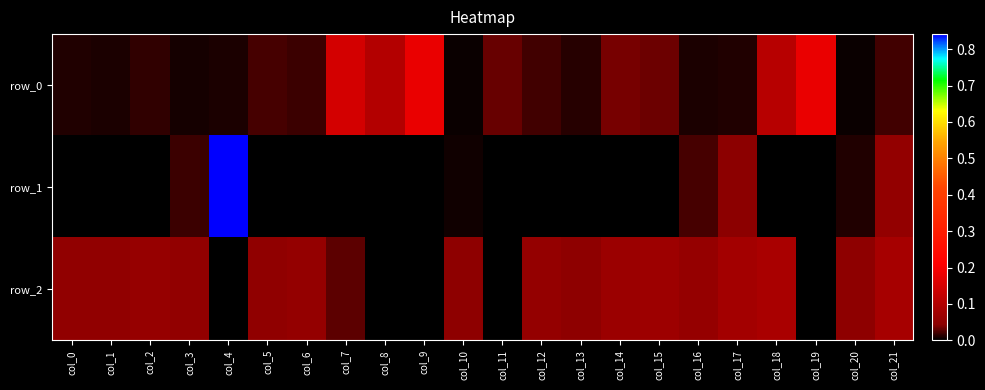

True or false: row_0 has a value of 0.0 at col_10.

True